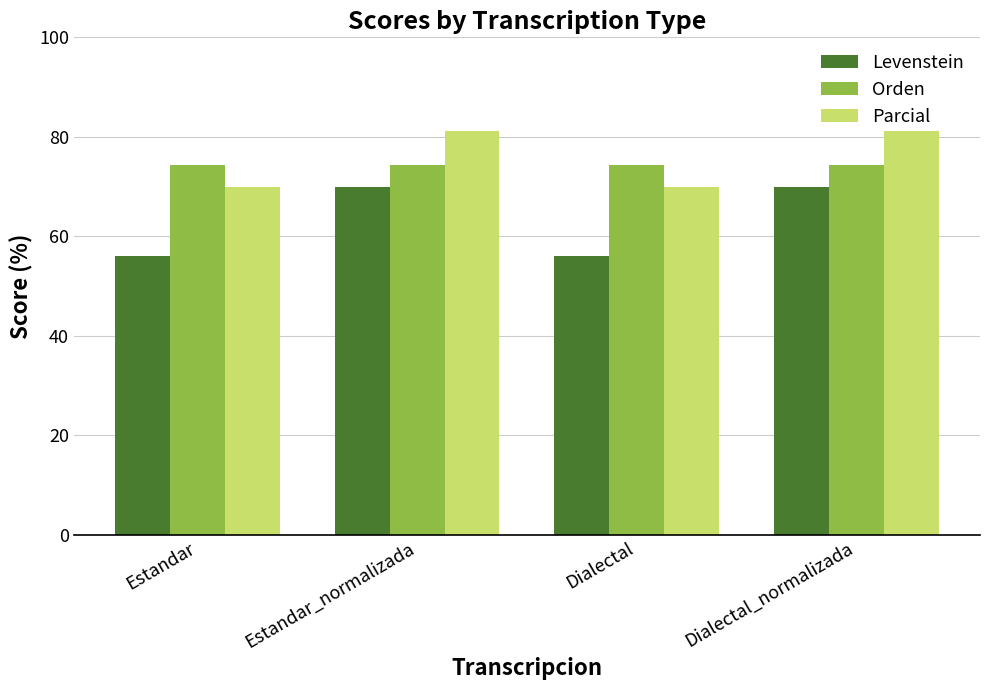

How many groups of bars are there?

4